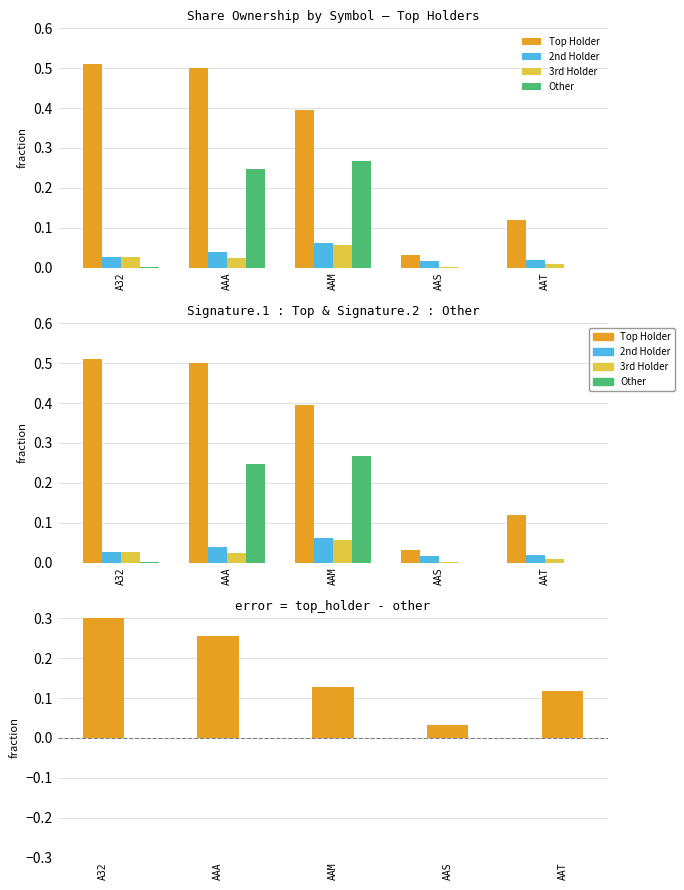

Reading left to right, extract all data points from this chart.

Top Holder: 0.5	0.5	0.4	0.0	0.1
2nd Holder: 0.0	0.0	0.1	0.0	0.0
3rd Holder: 0.0	0.0	0.1	0.0	0.0
Other: 0.0	0.2	0.3	0.0	0.0
Top minus Other: 0.5	0.3	0.1	0.0	0.1